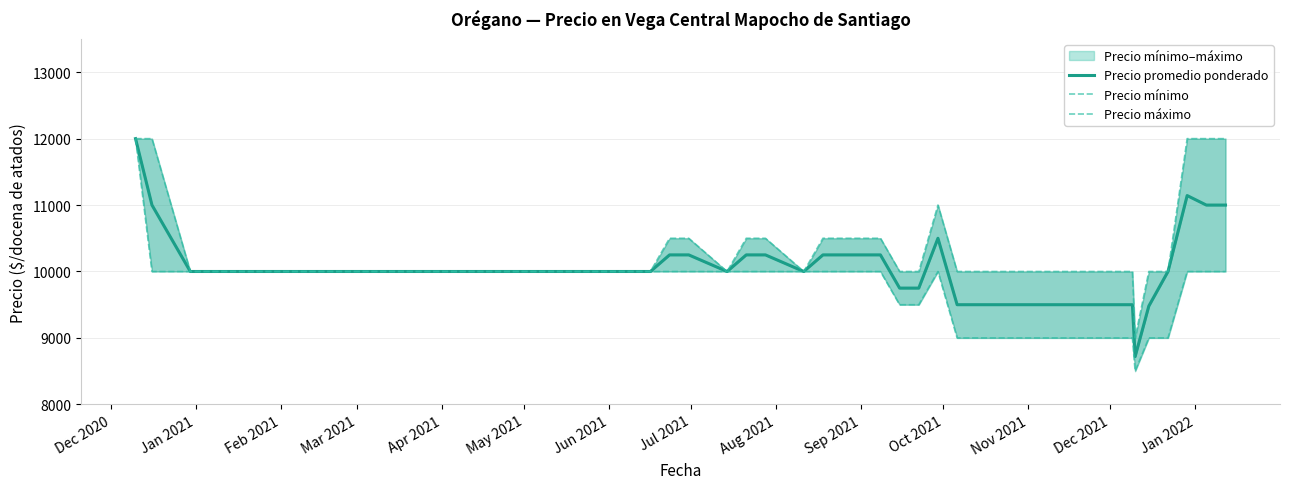

Which series has the widest spread of values?

Precio mínimo